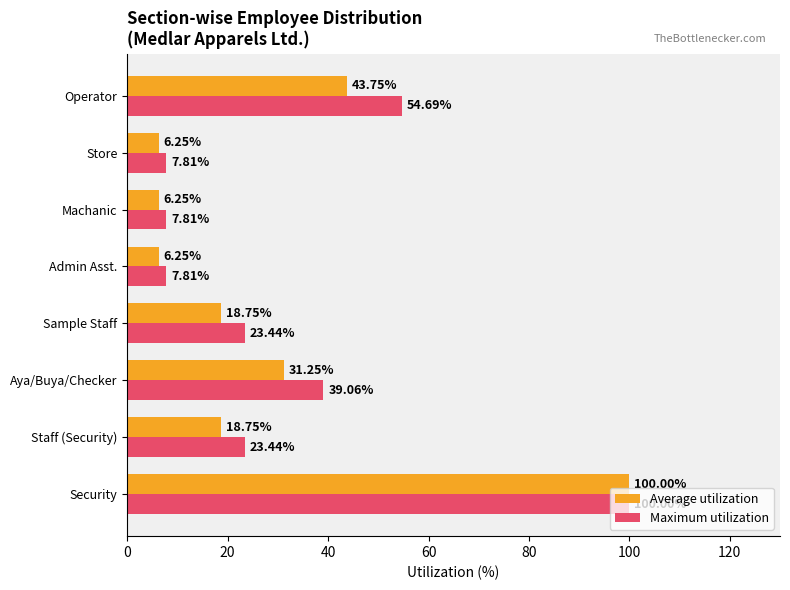

At which category is the sum across all series the highest?

Security